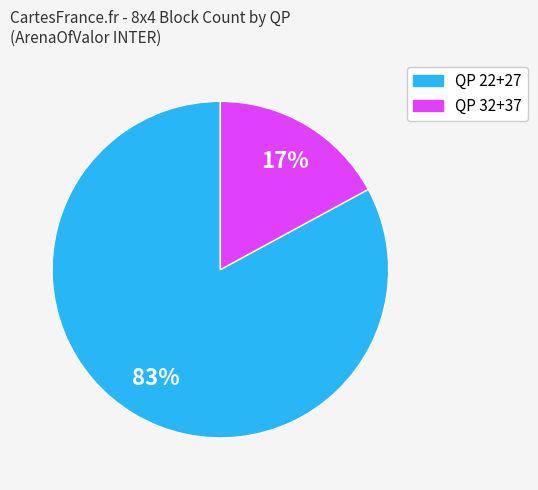

Is the sum of QP 32+37 and QP 22+27 greater than half?

Yes